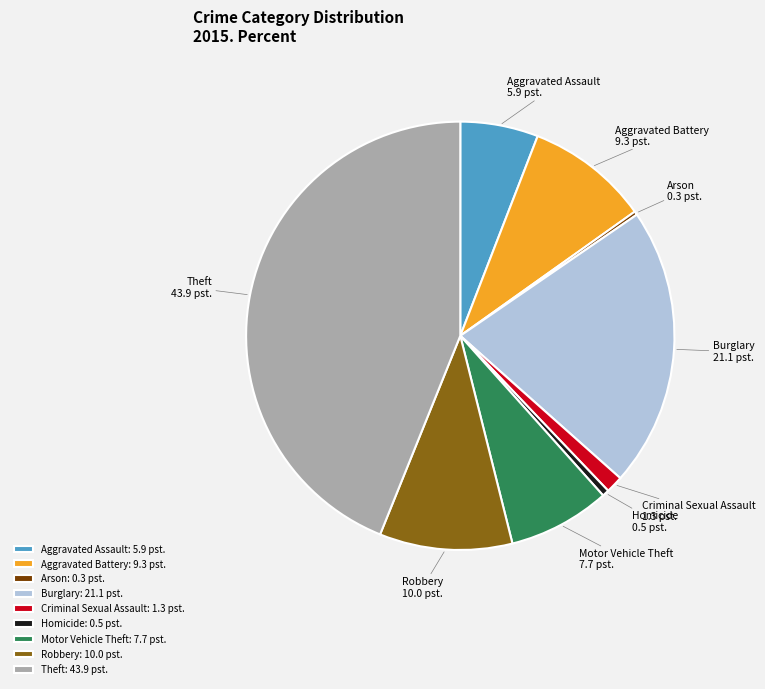

Does Aggravated Battery account for over 50% of the chart?

No